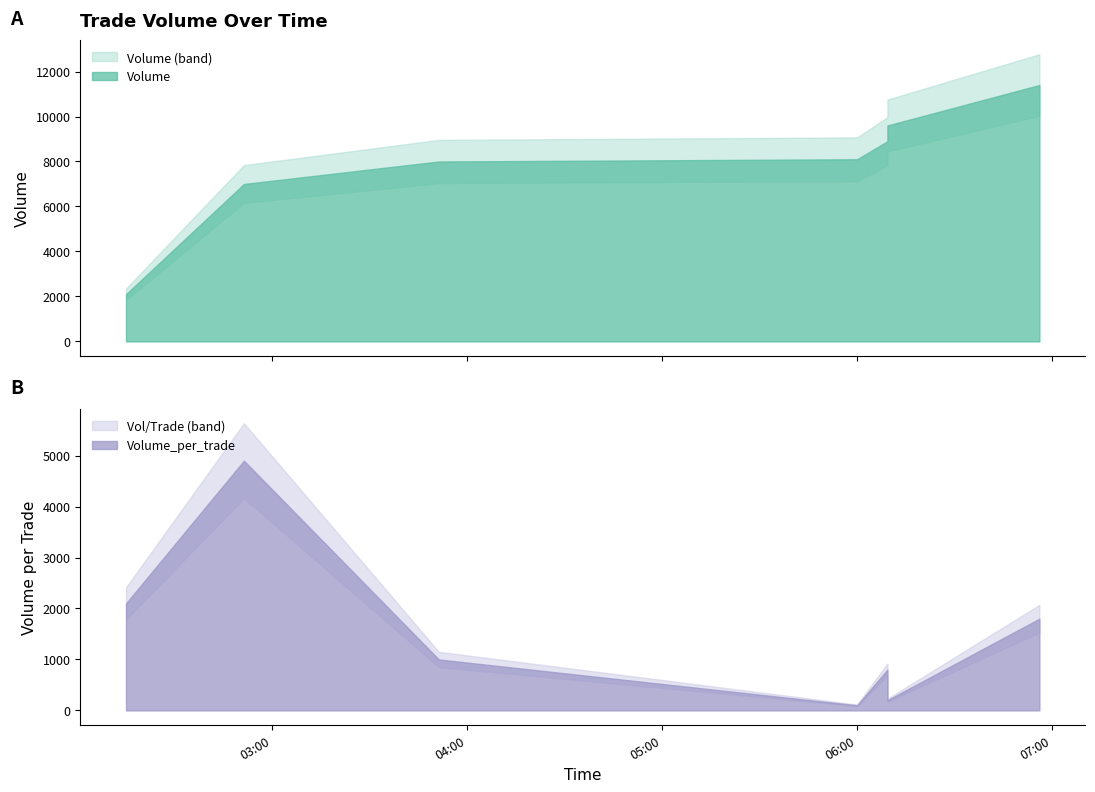

At which label does Volume_per_trade reach its minimum?

2021-10-17 06:00:01